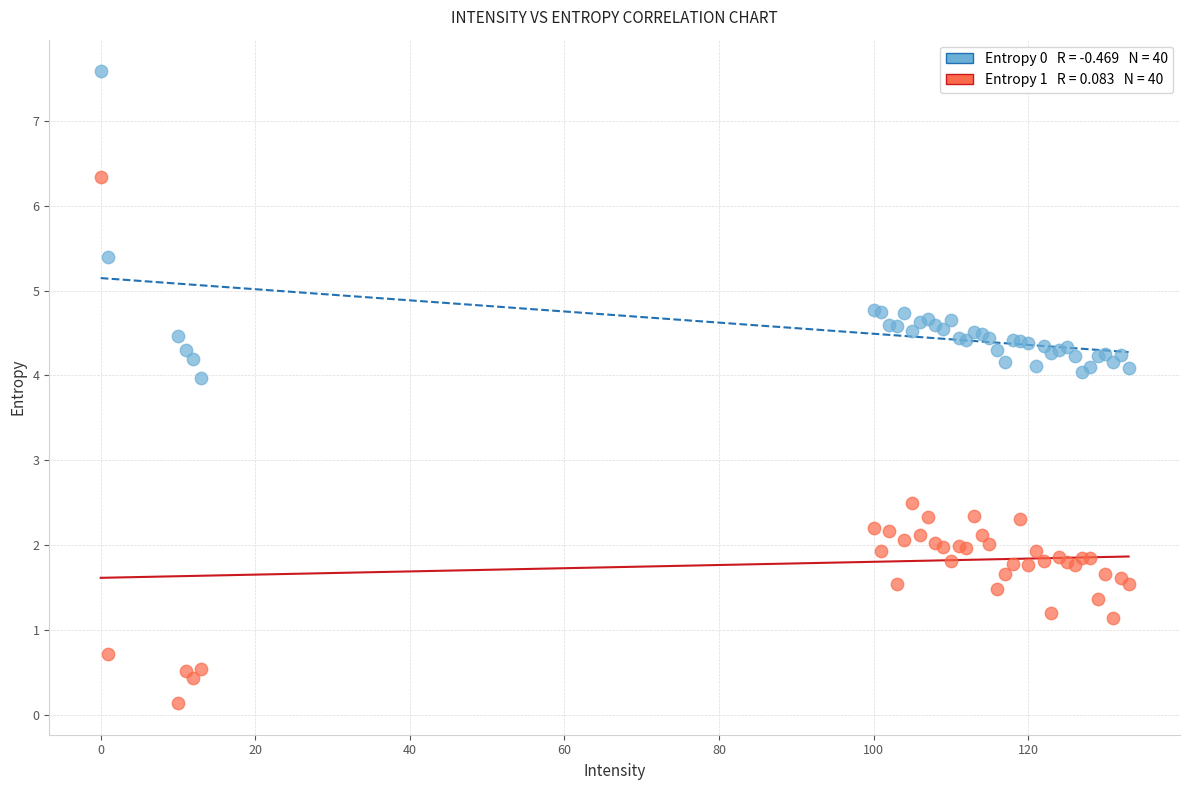

Across all series, what Y value is closest to 3?

2.5